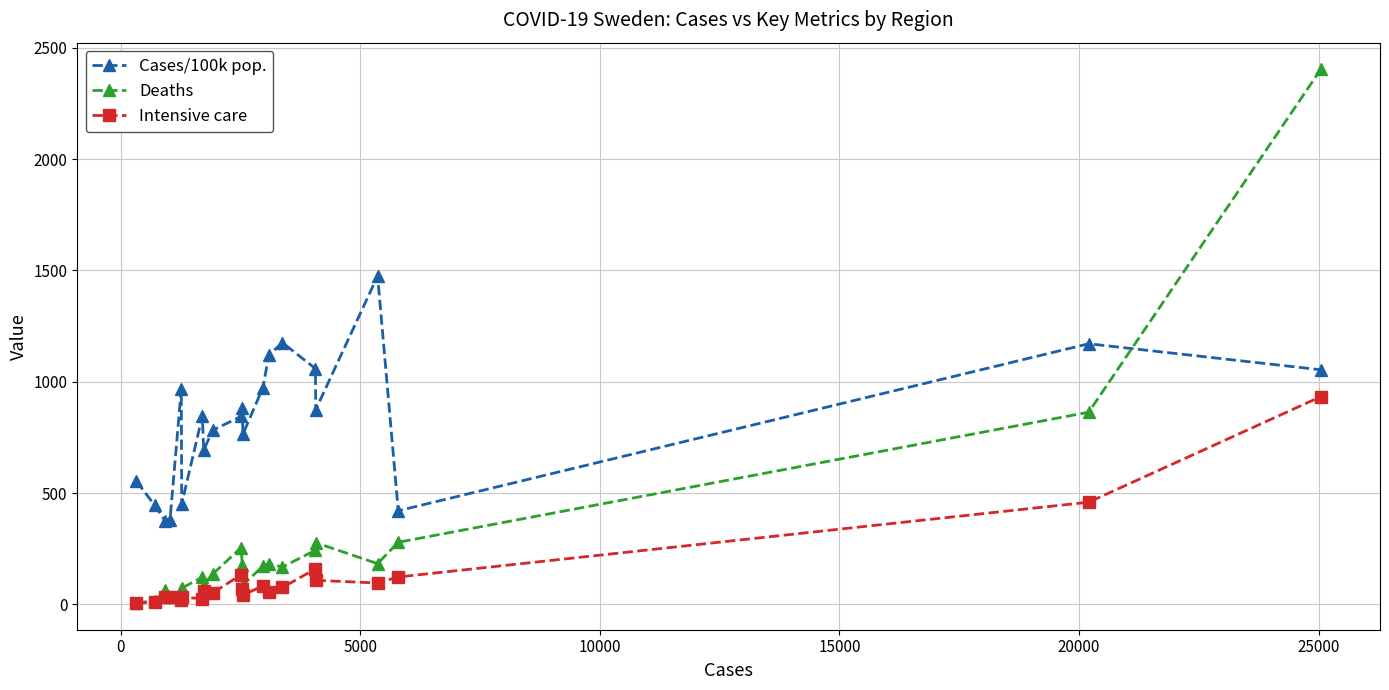

What is the value of the Intensive care point at the 13th from the left?

84.0